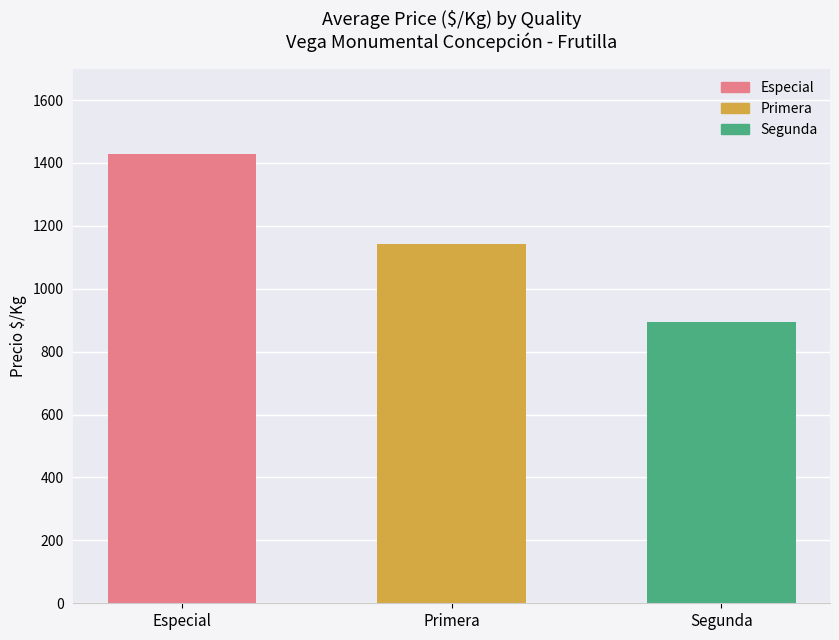

What is the difference between the maximum and minimum values?

535